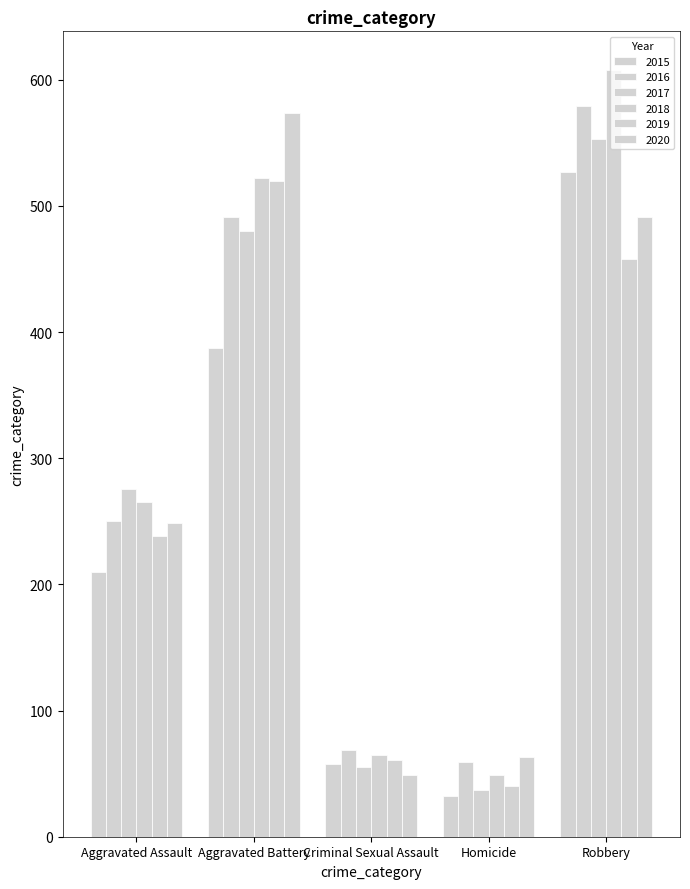

What is the total value across all series at Robbery?

3216